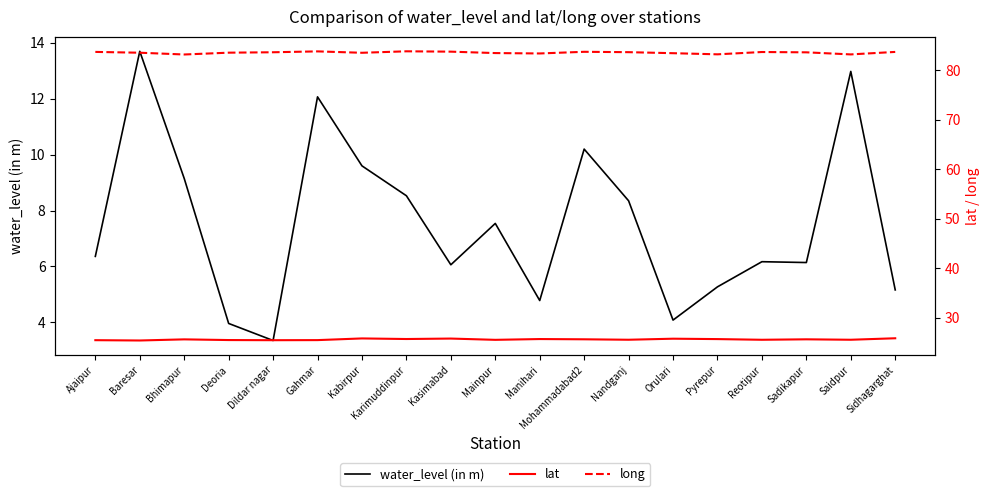

At which label does water_level (in m) first exceed 6?

Ajaipur